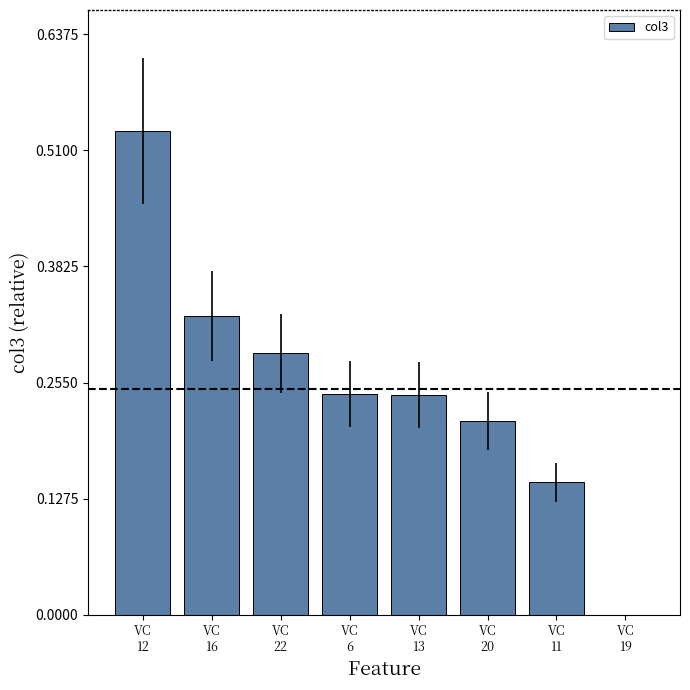

What is the sum of all values?

2.0